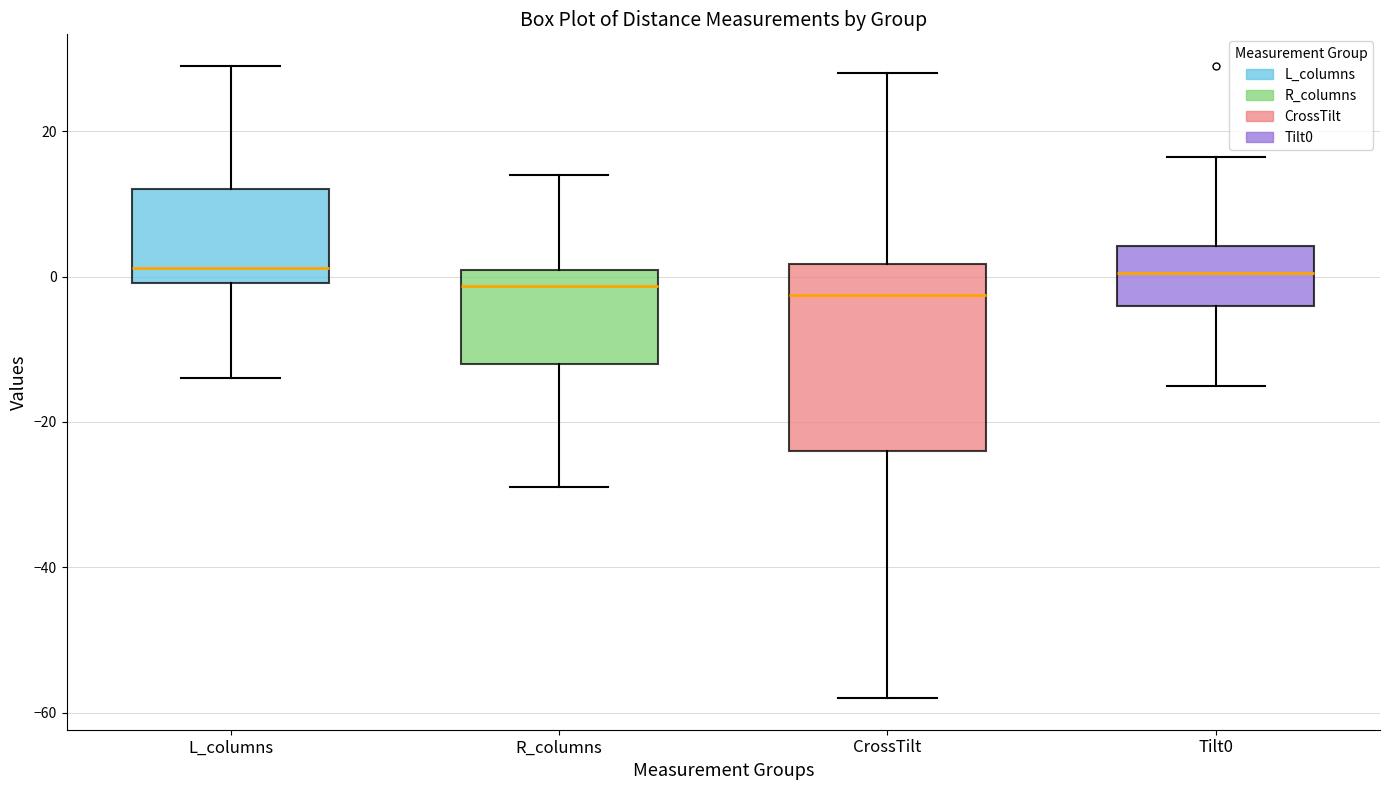

Where does the median line of the box for L_columns sit on the y-axis? The values are not printed on the chart, so give them approximately, as read against the axis.

2